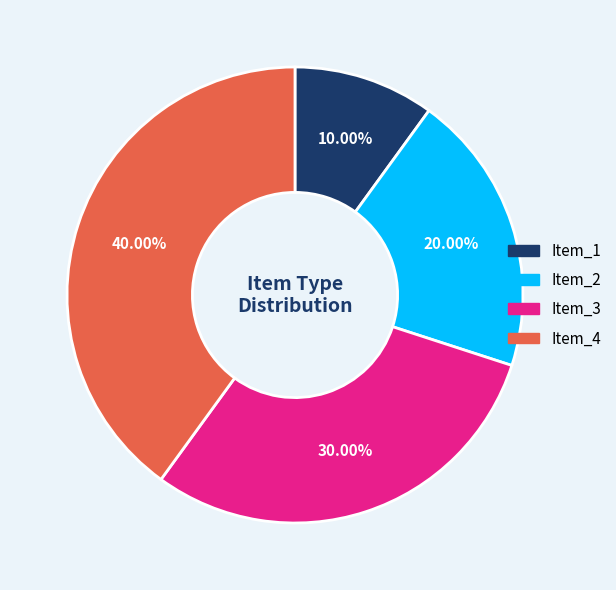

To the nearest percent, what percentage of the pie is Item_3?

30%